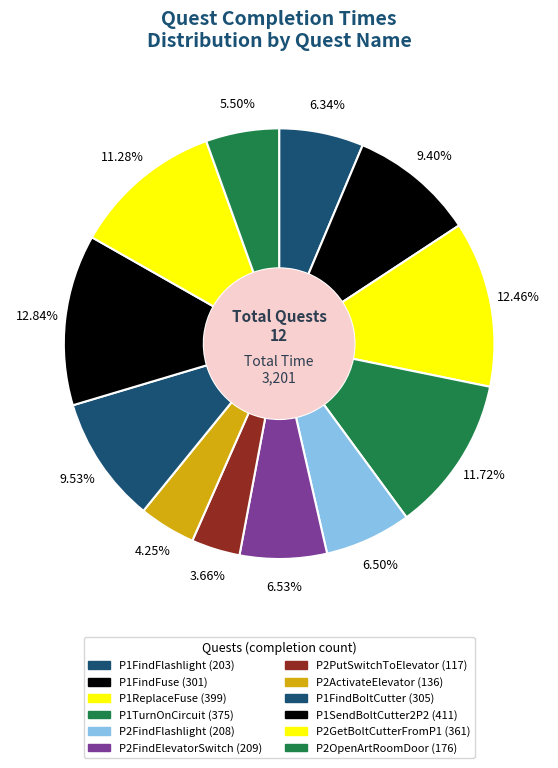

What percentage is the P2GetBoltCutterFromP1 slice, to the nearest percent?

11%